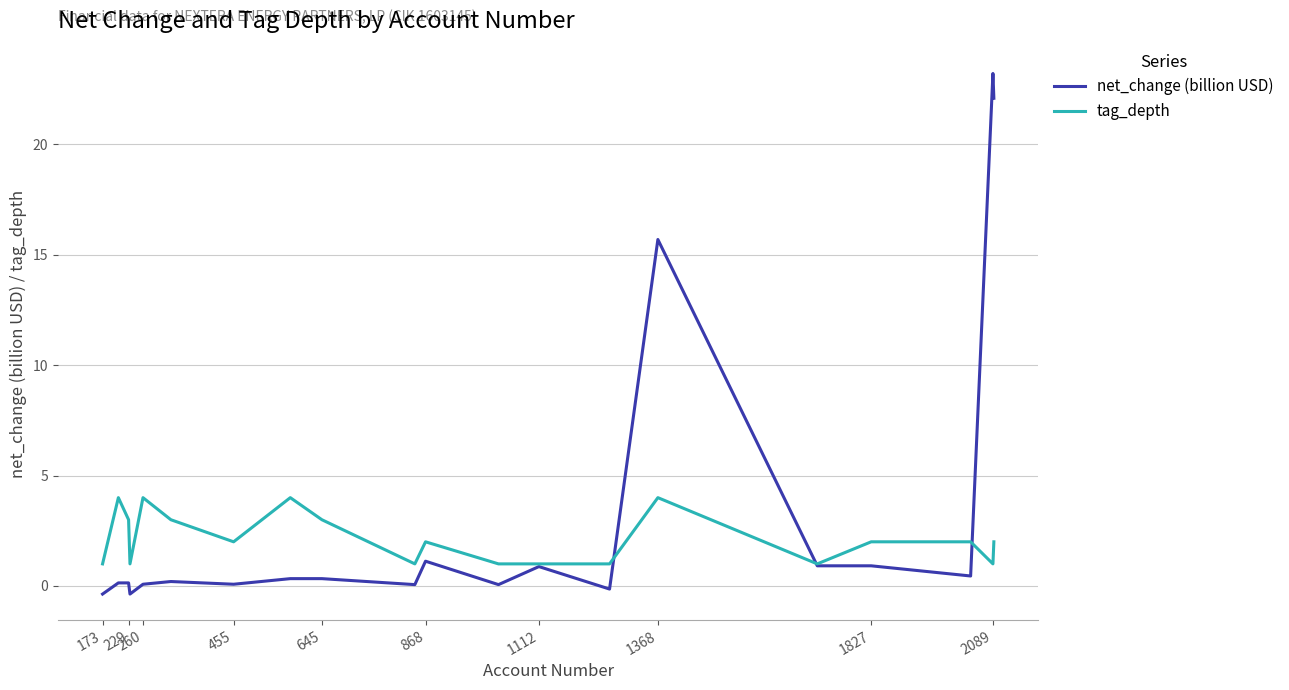

Which series has the widest spread of values?

net_change (billion USD)